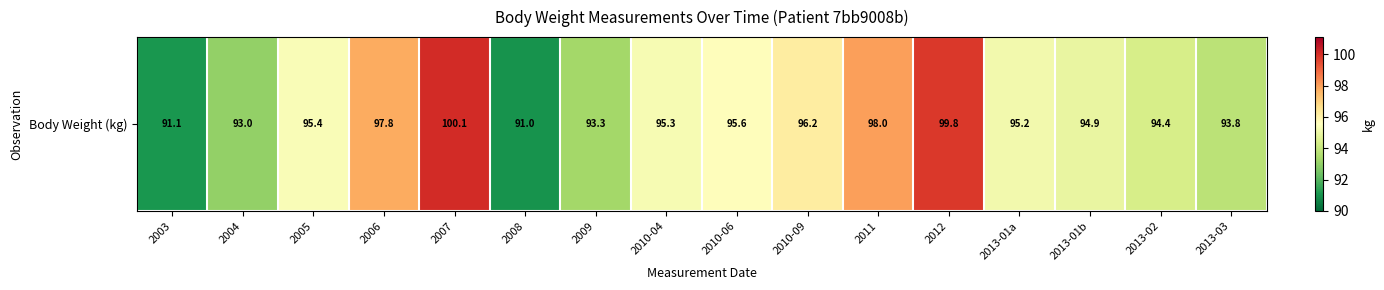

Count the number of categories in the chart.

16